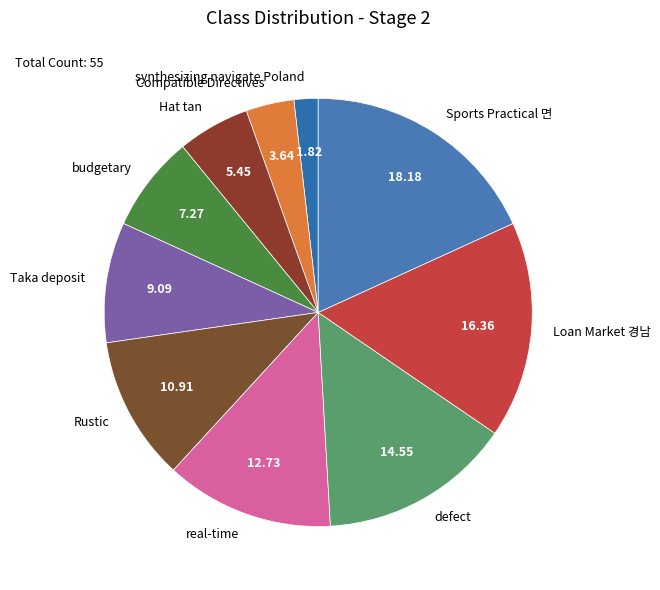

What is the ratio of the value at Taka deposit to the value at Compatible Directives?

2.5